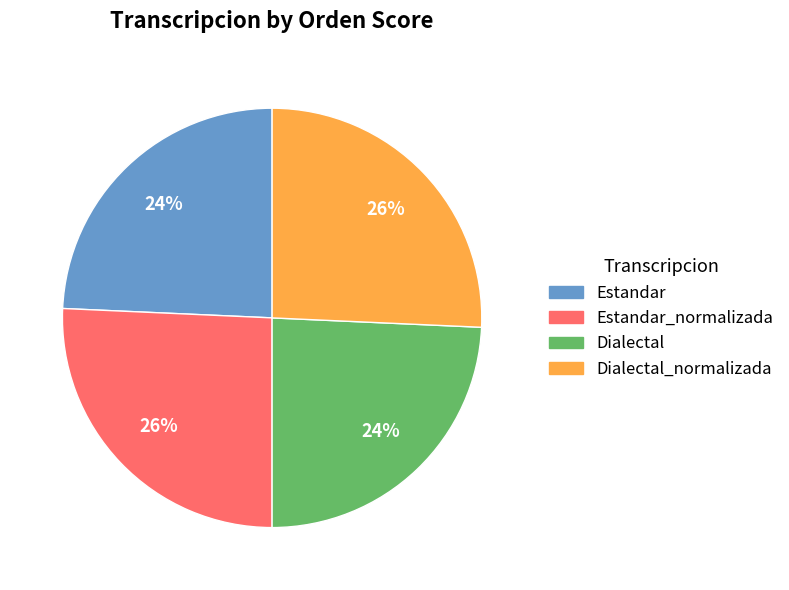

The Dialectal slice represents 15% of the pie. True or false?

False